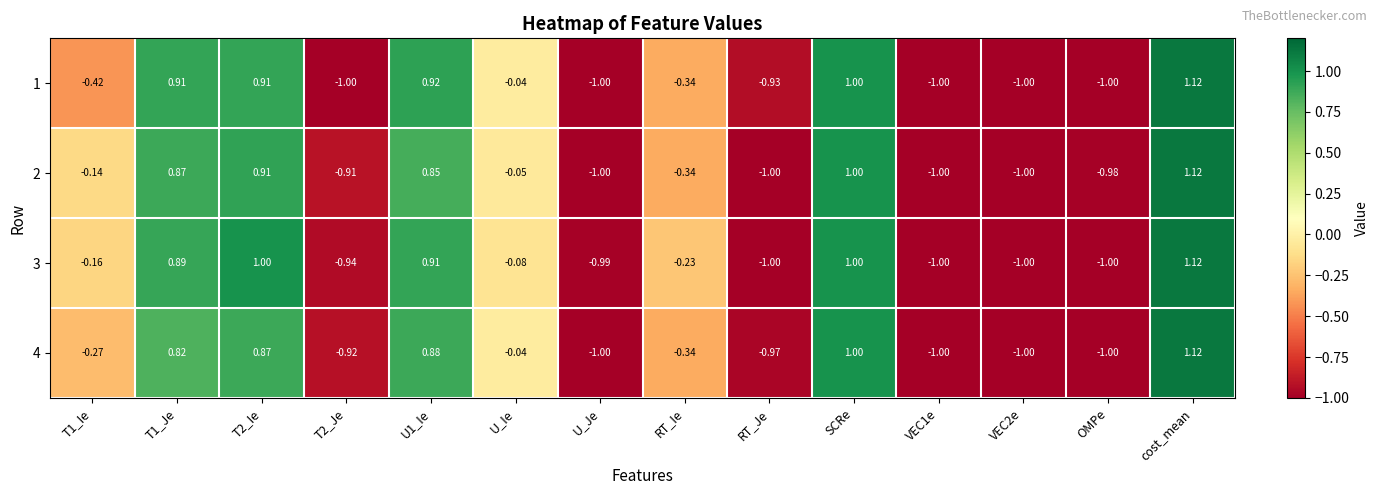

How many series are shown in this chart?

4